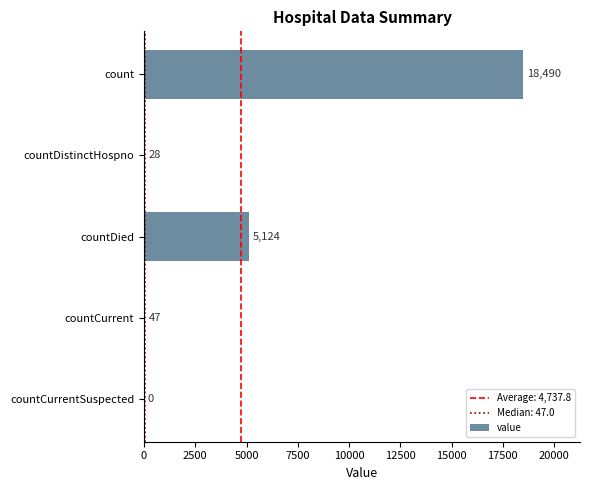

How many distinct data groups are displayed?

1